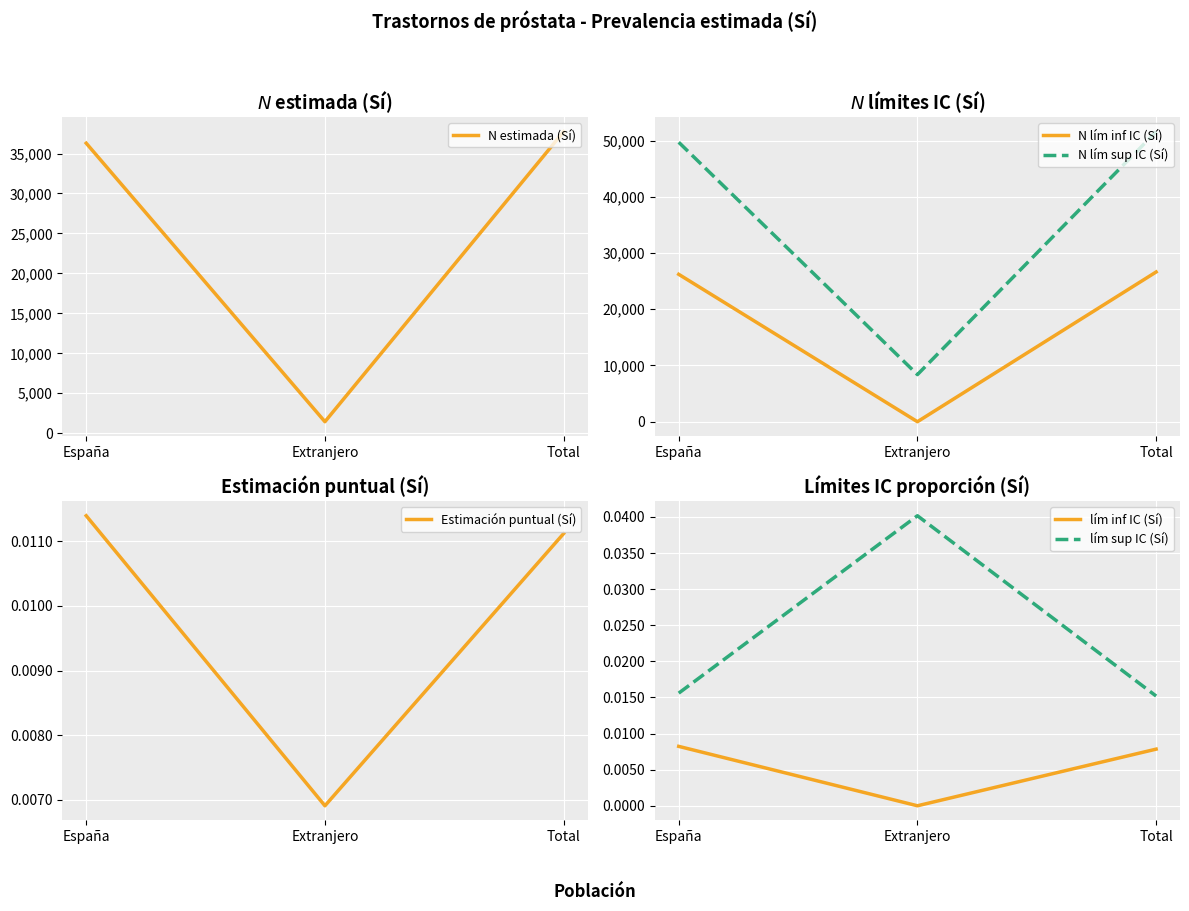

True or false: Estimación puntual (Sí) has a value of 0.0 at España.

True